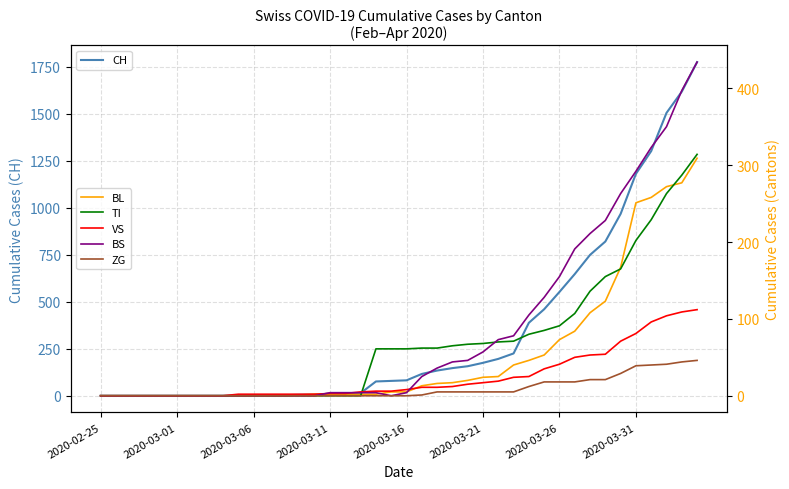

How many values in the BL series are below 5?

19